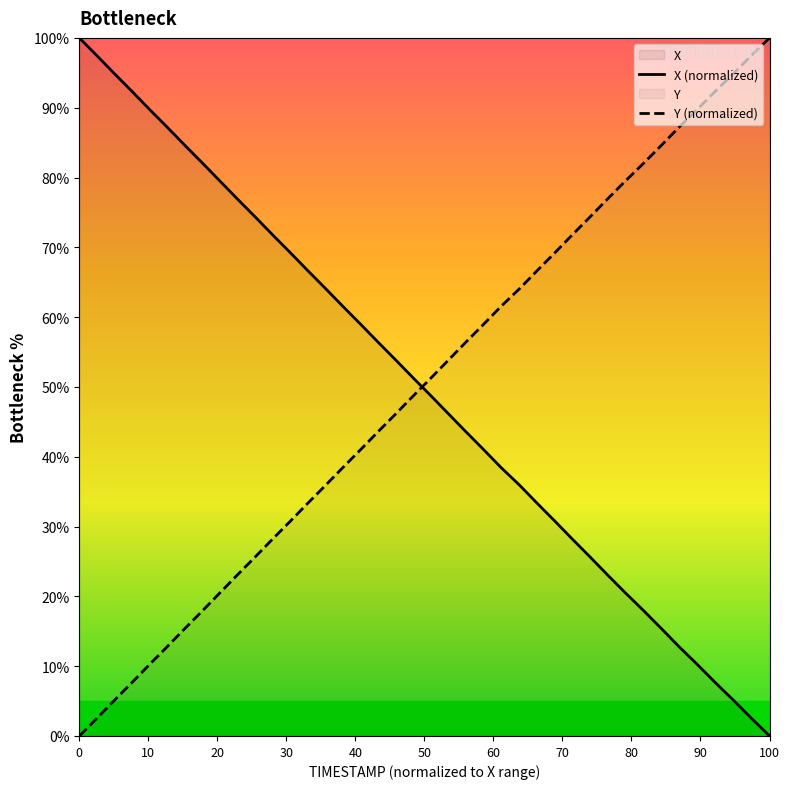

What is the greatest value displayed?

100.0